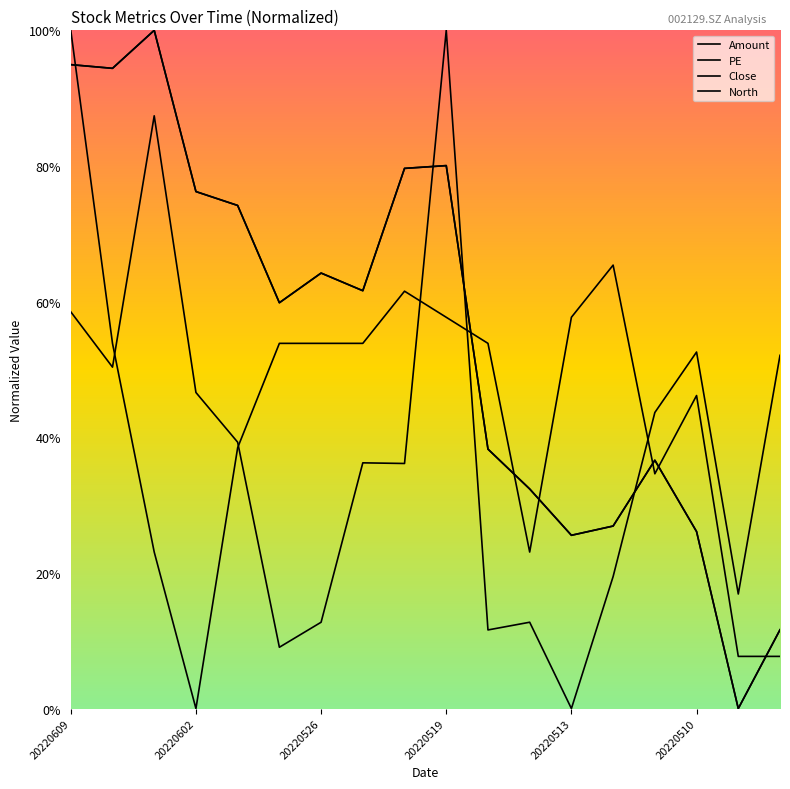

What is the highest value of the North series?

1.0